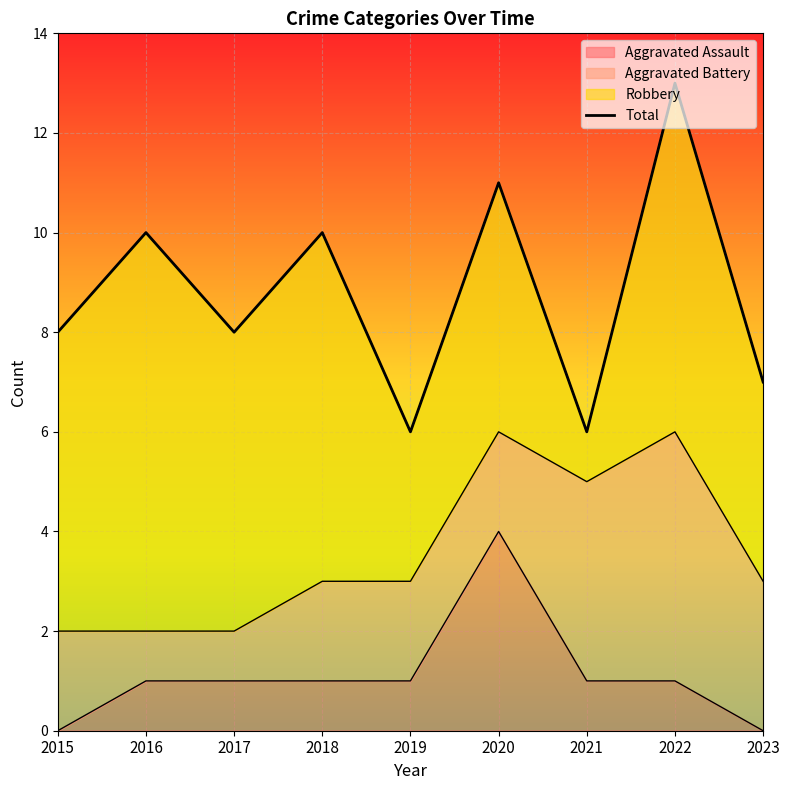

What is the difference between the Total values at 2019 and 2018?

4